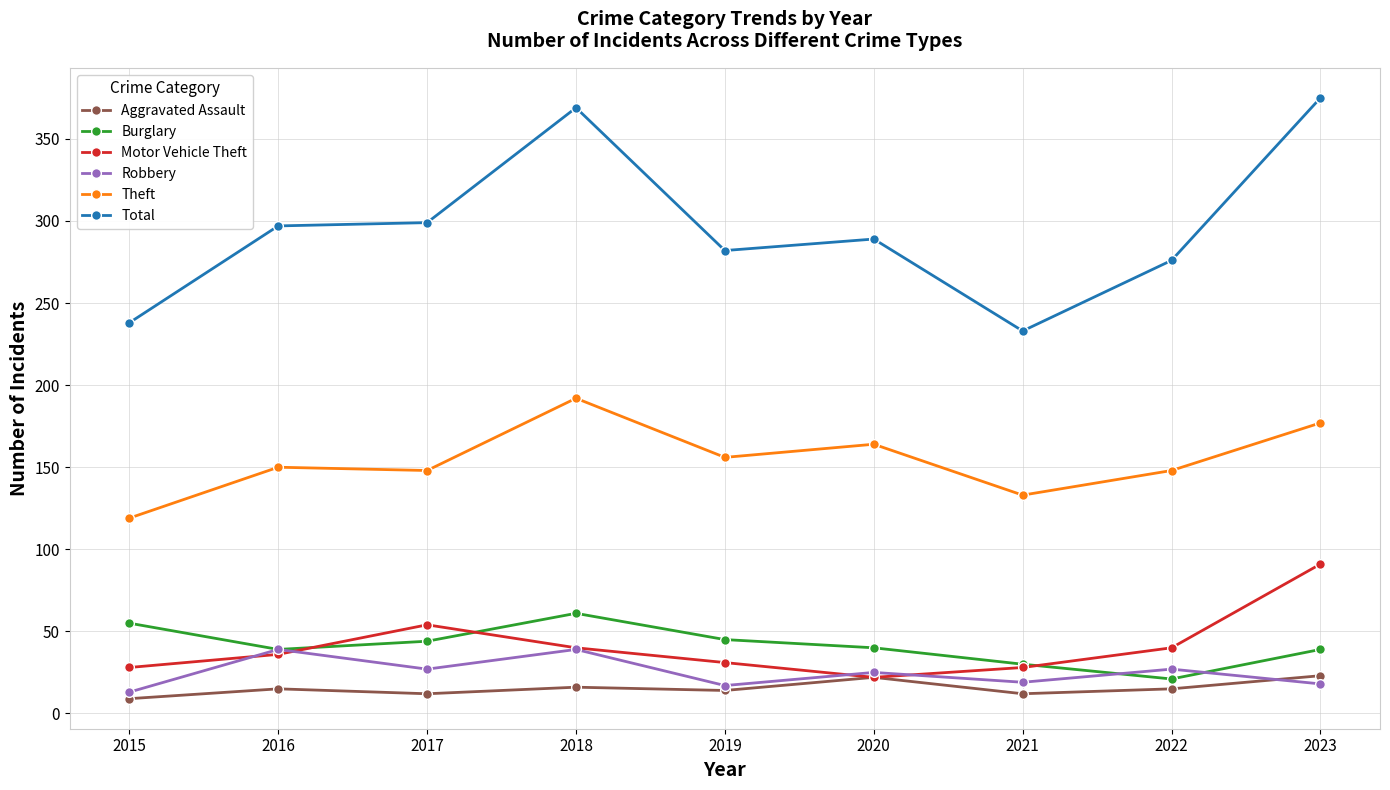

What is the difference between the maximum and minimum values in the Burglary series?

40